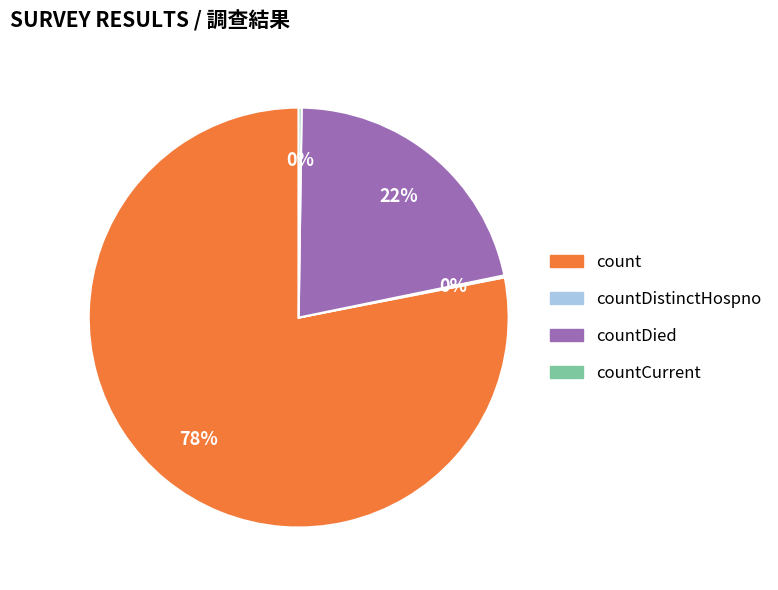

The countDied slice represents 22% of the pie. True or false?

True